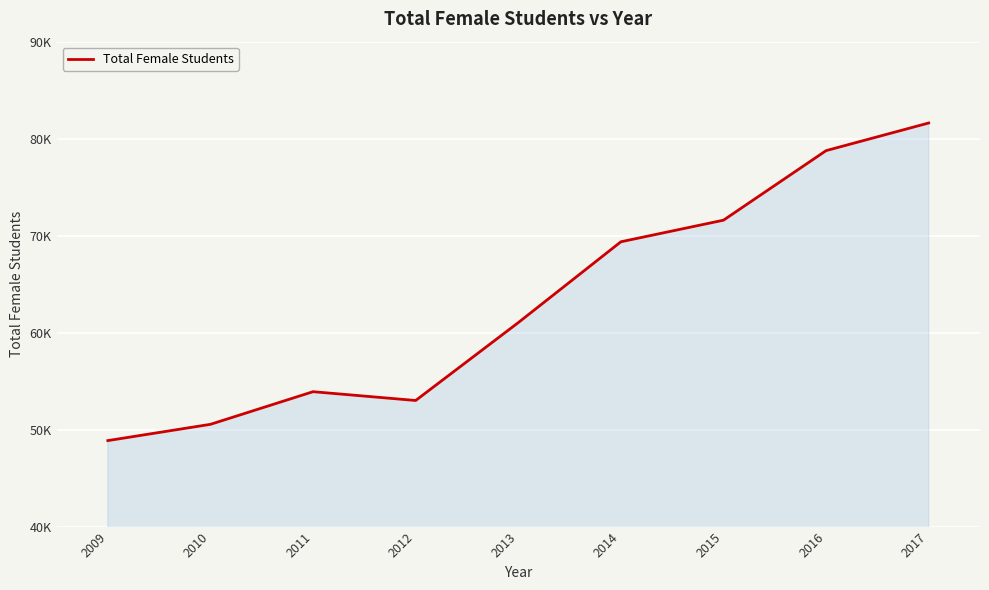

Does the chart have visible grid lines?

Yes